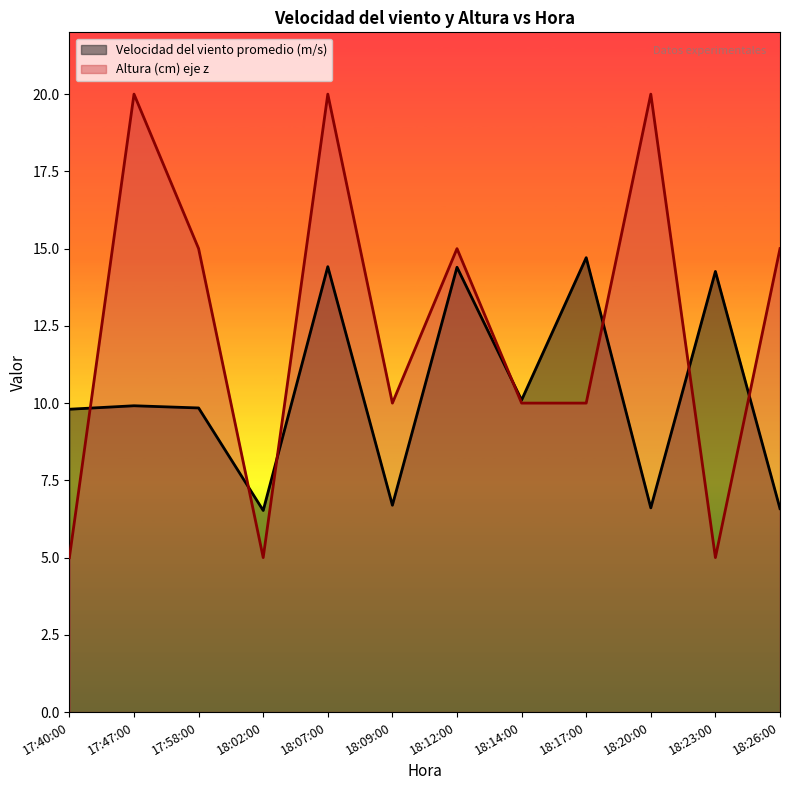

The value of Velocidad del viento promedio (m/s) at 18:02:00 is 9.4. True or false?

False